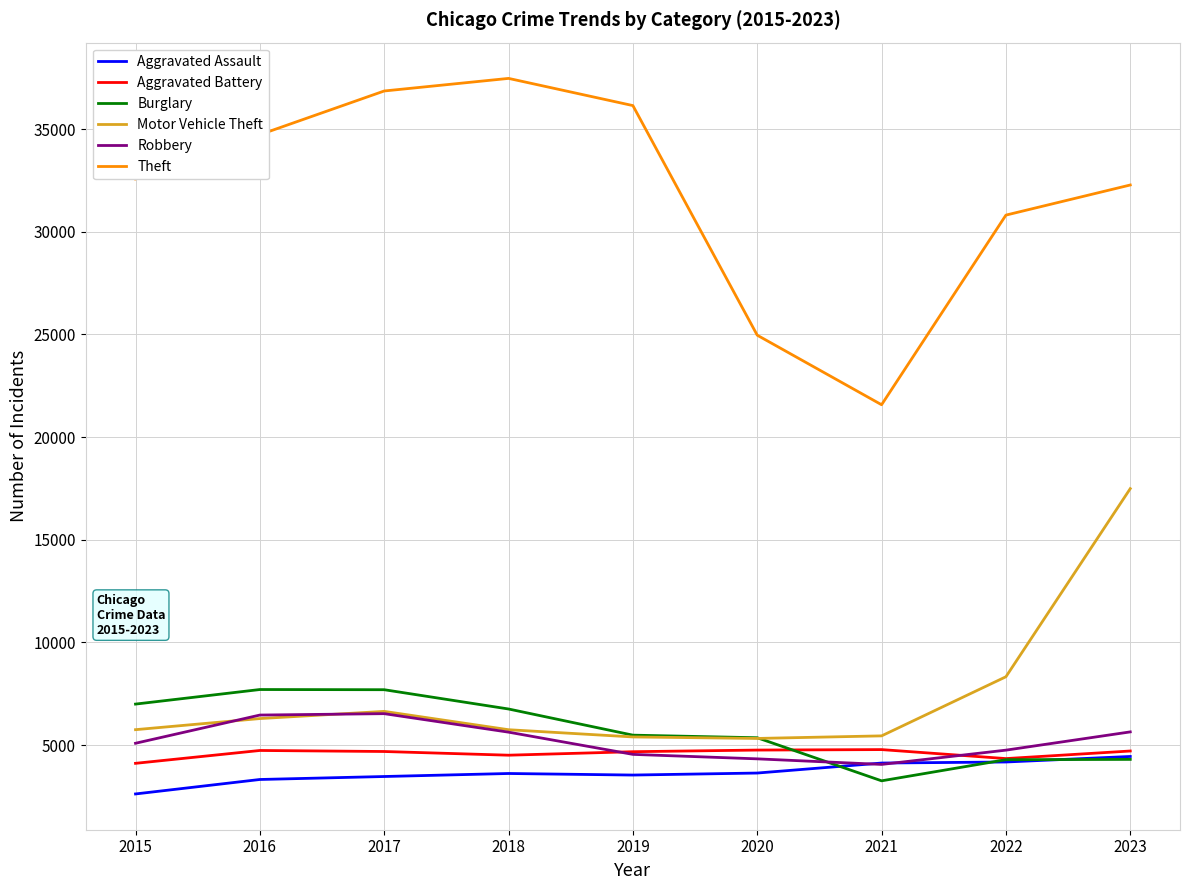

At which category is the sum across all series the highest?

2023